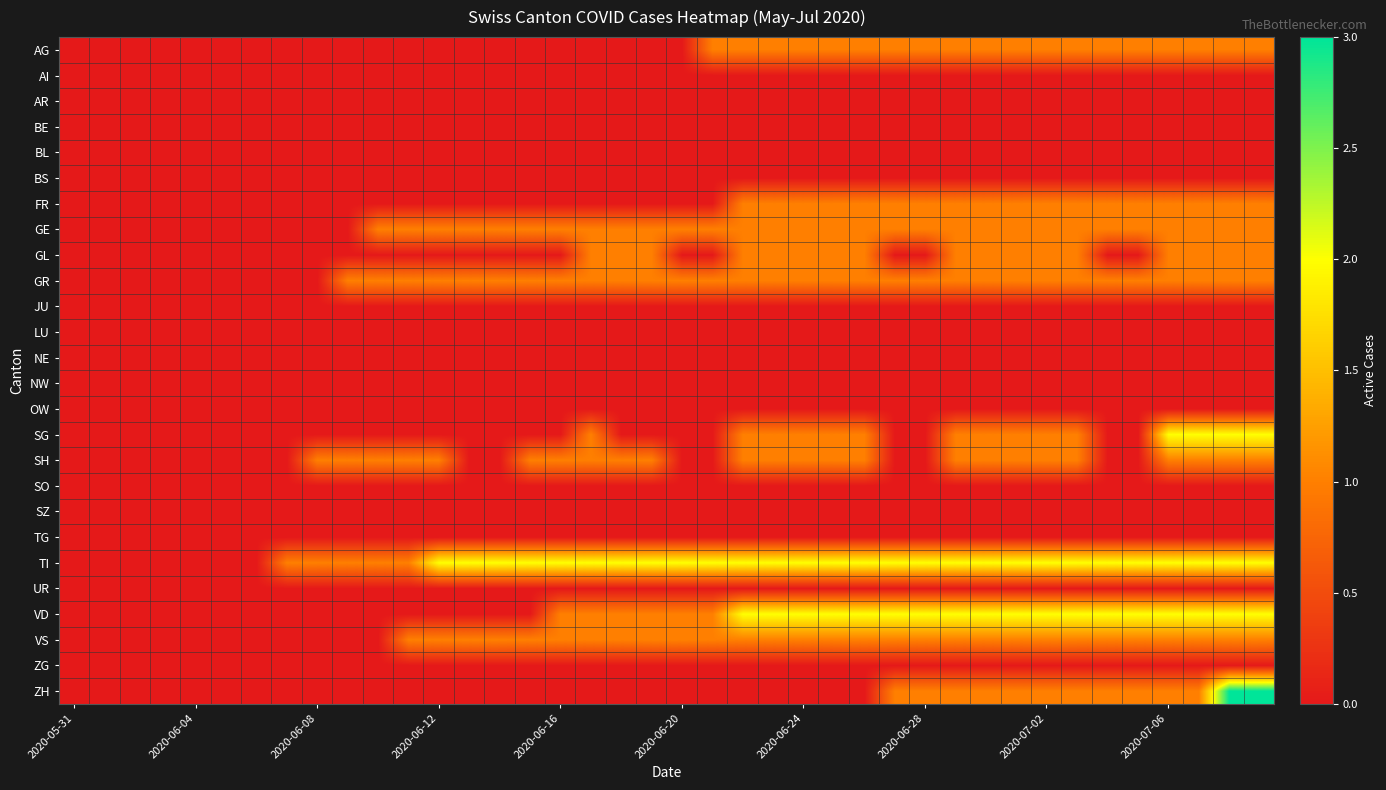

Count the number of data series in this chart.

26